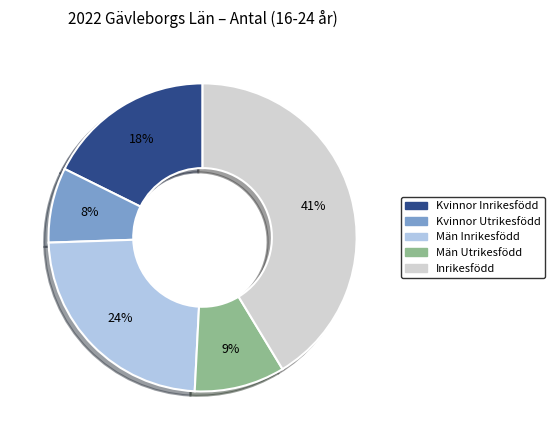

To the nearest percent, what percentage of the pie is Inrikesfödd?

41%